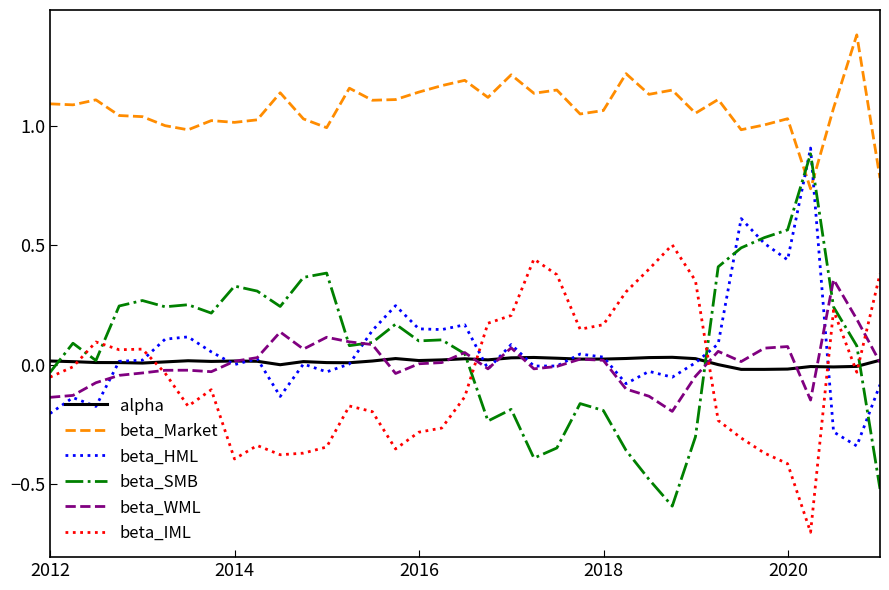

Which series has the largest total across all categories?

beta_Market